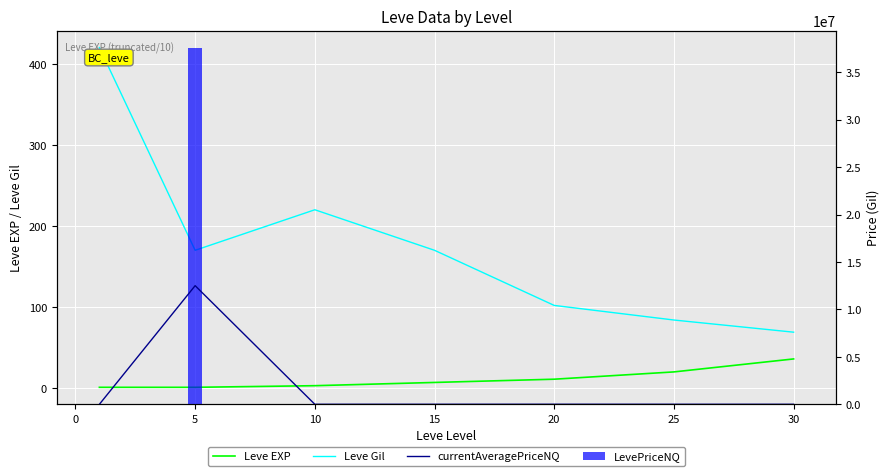

Rank the series by their maximum value, from highest to lowest.

LevePriceNQ, currentAveragePriceNQ, Leve Gil, Leve EXP